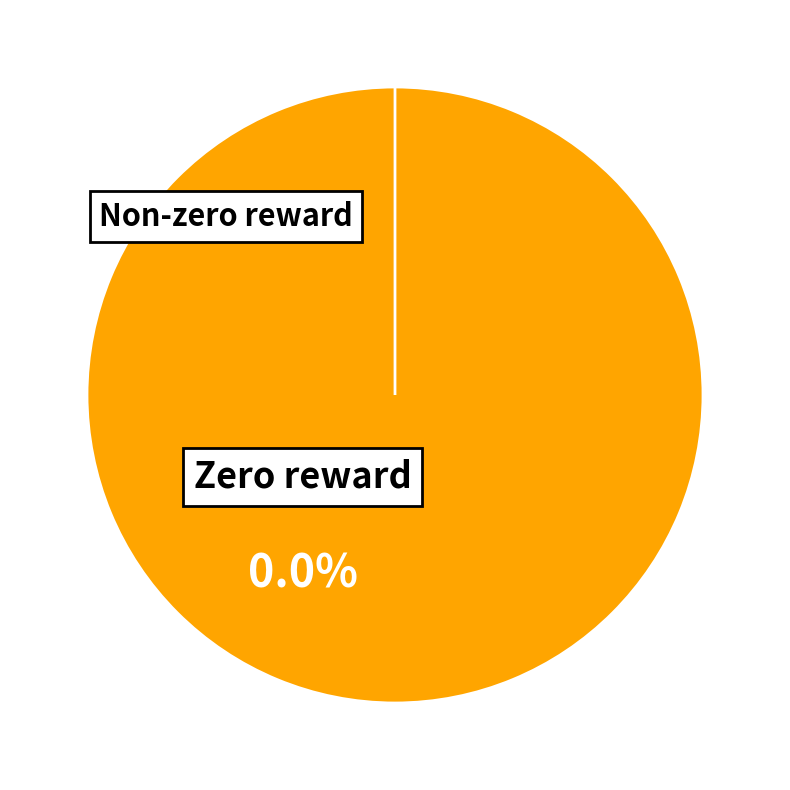

Does Row 0 represent more than half of the total?

No